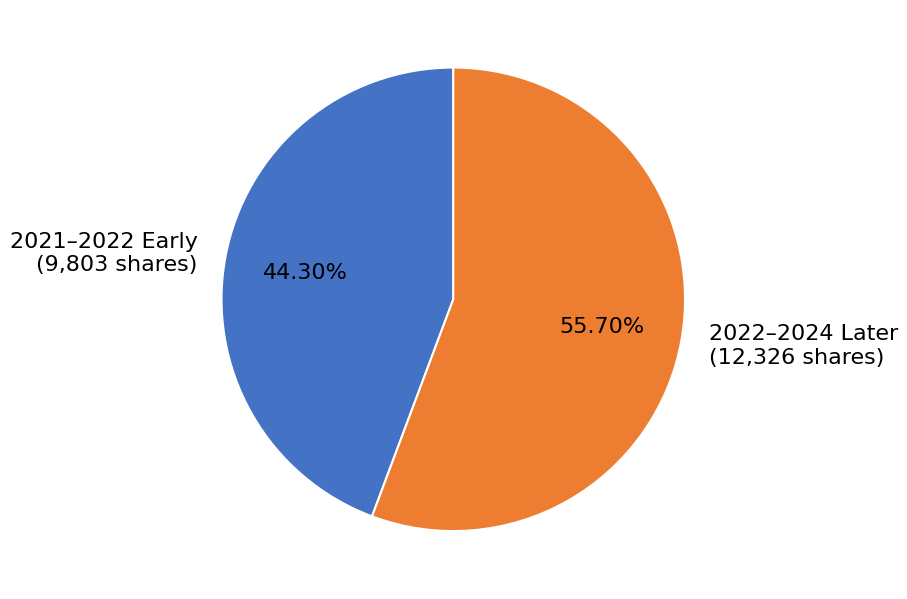

Do 2022–2024 Later (12,326 shares) and 2021–2022 Early (9,803 shares) together represent more than half of the pie?

Yes